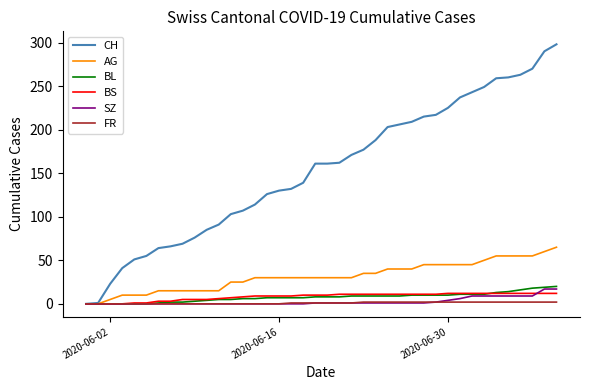

Count the FR values in the range 0 to 2.

40